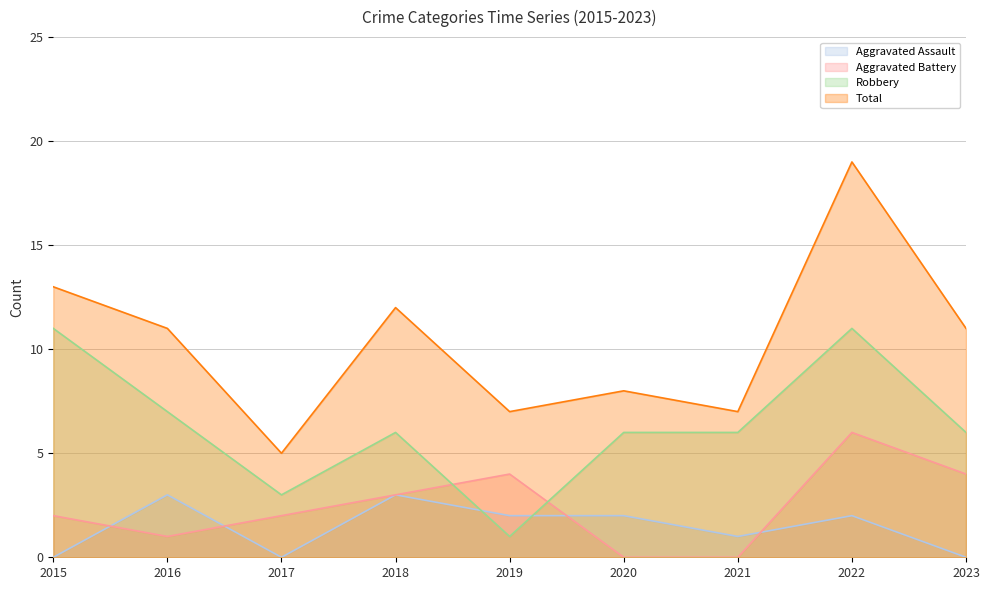

Where is the first local maximum for Robbery?

2018